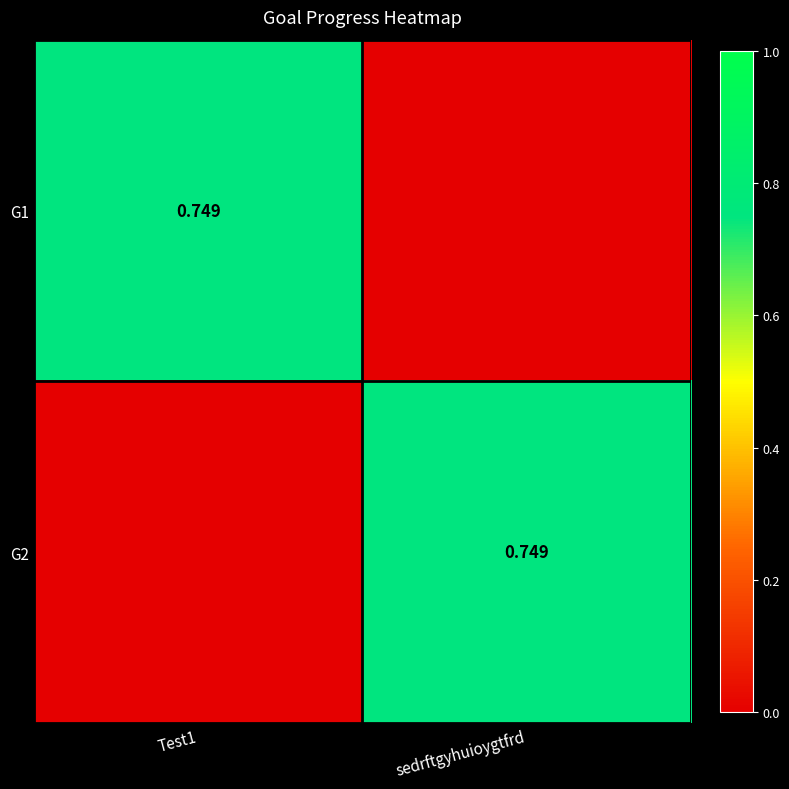

Rank the categories by G1 value from lowest to highest.

sedrftgyhuioygtfrd, Test1